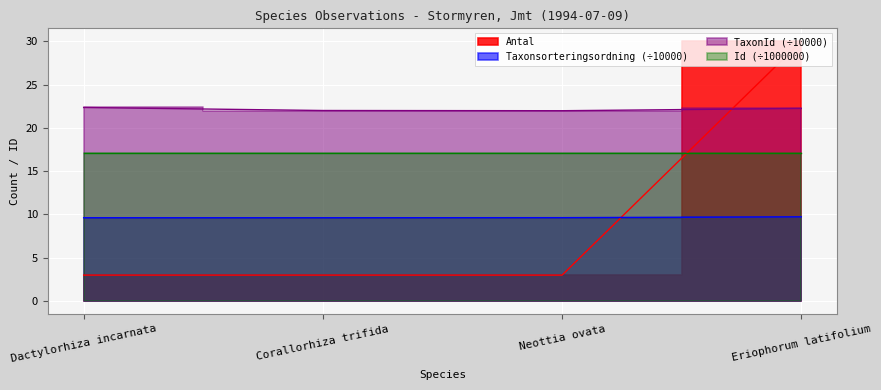

Count the number of categories in the chart.

4